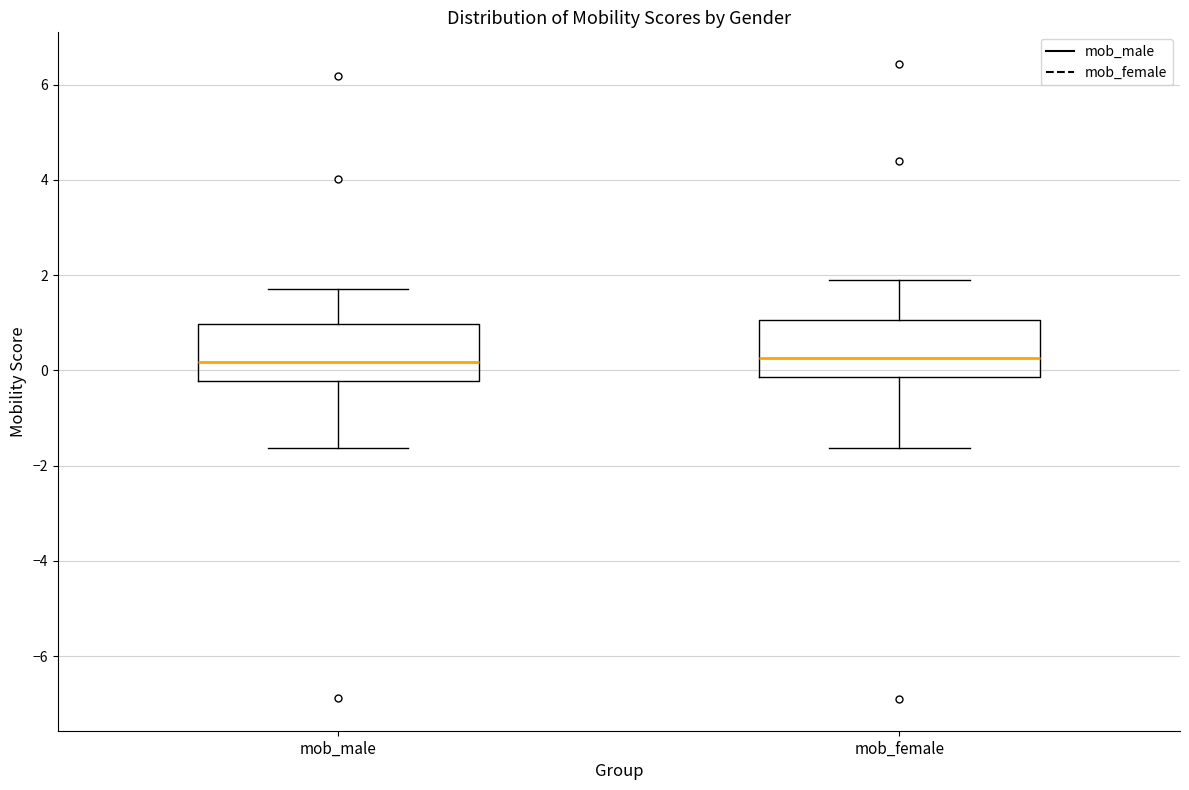

Where is the lower edge of the box for mob_female on the y-axis? The values are not printed on the chart, so give them approximately, as read against the axis.

-0.2